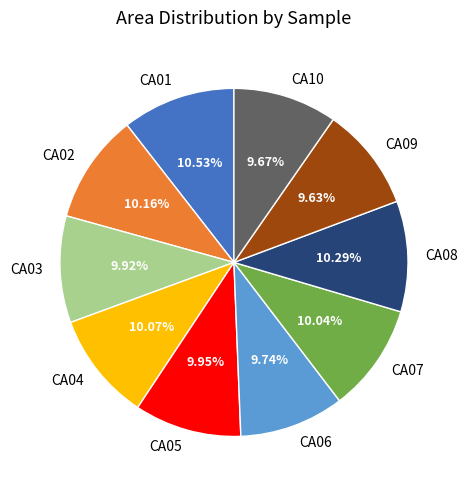

What percentage is NOT represented by CA09?

90.4%